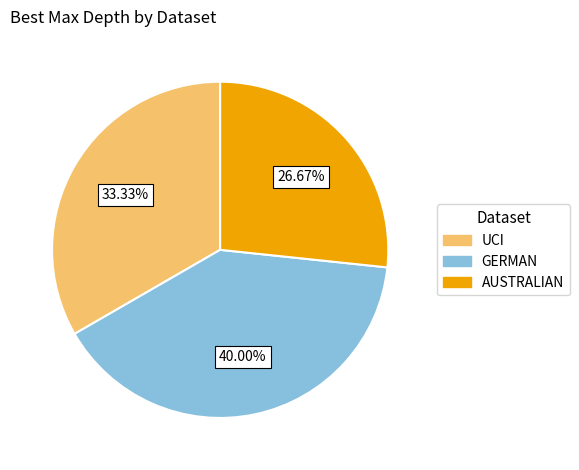

Is it true that UCI is 46% of the pie?

False